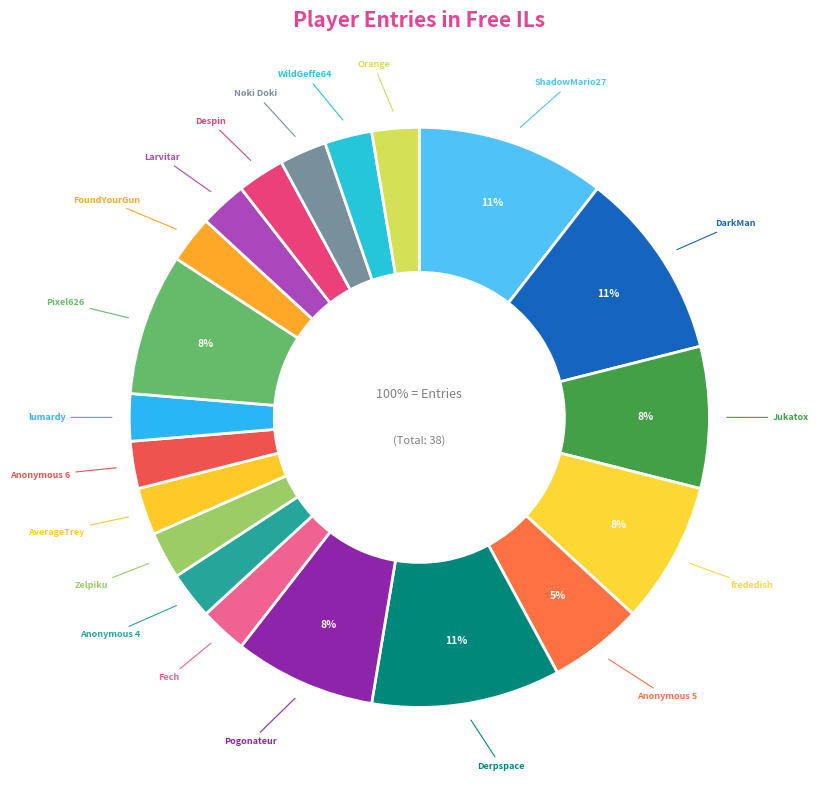

To the nearest percent, what is the difference between the largest and smallest slice percentages?

8%